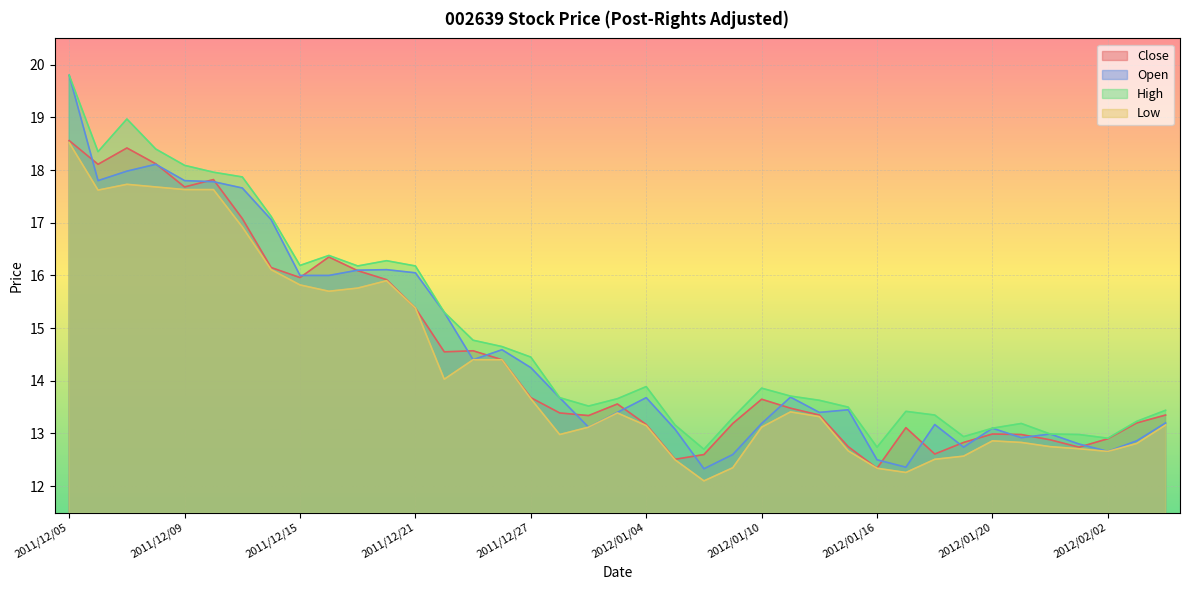

How many interior local peaks does the High series have?

7